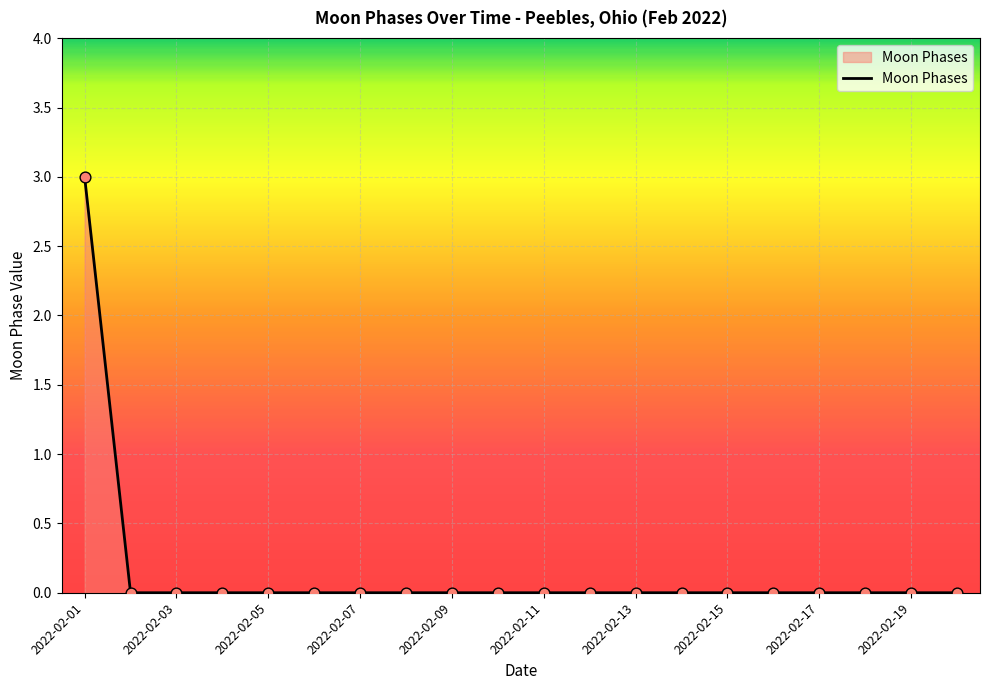

What is the greatest value displayed?

3